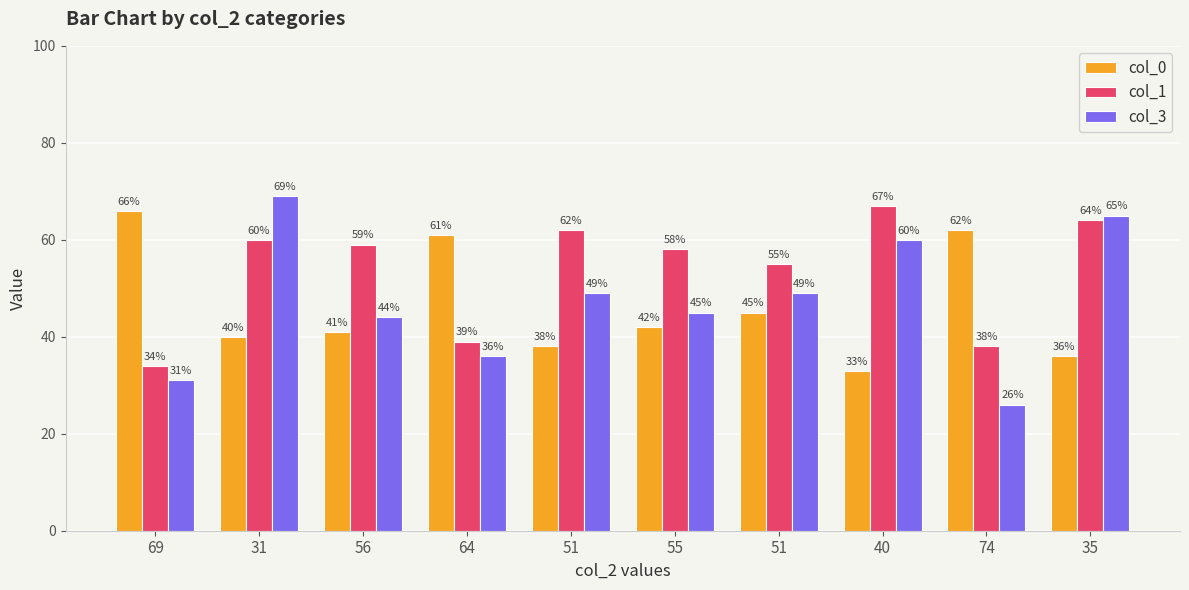

At 31, list the series in order from largest to smallest.

col_3, col_1, col_0